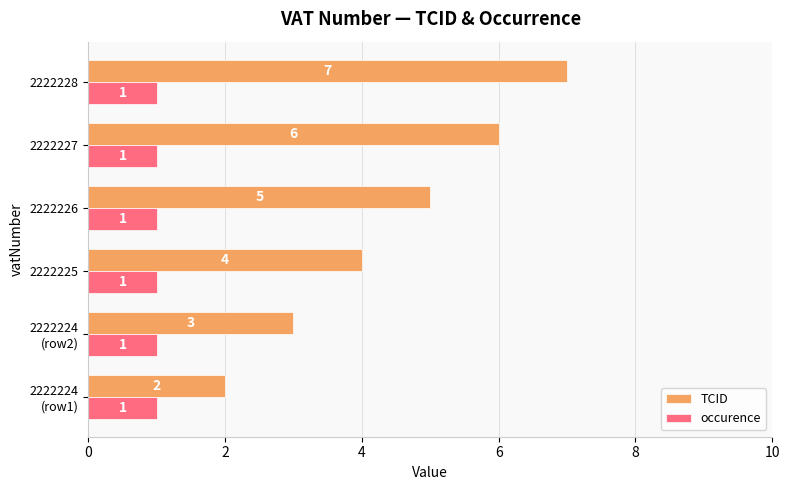

Which series has the largest range (max minus min)?

TCID